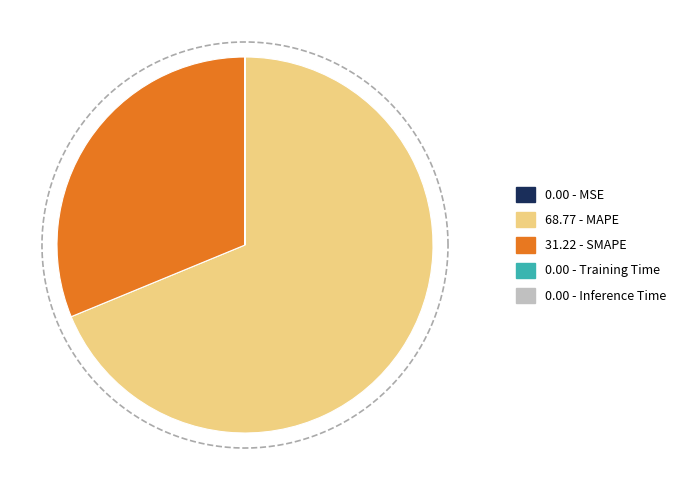

To the nearest percent, what portion does MAPE represent?

69%